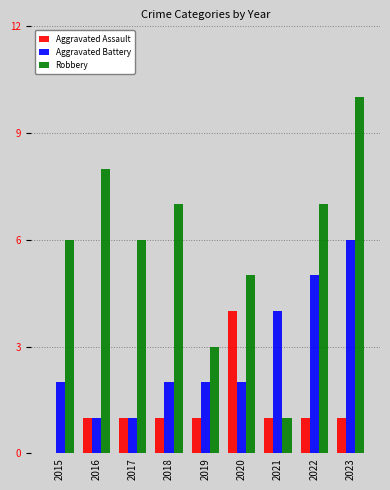

What is the sum of the Aggravated Battery values at 2019 and 2018?

4